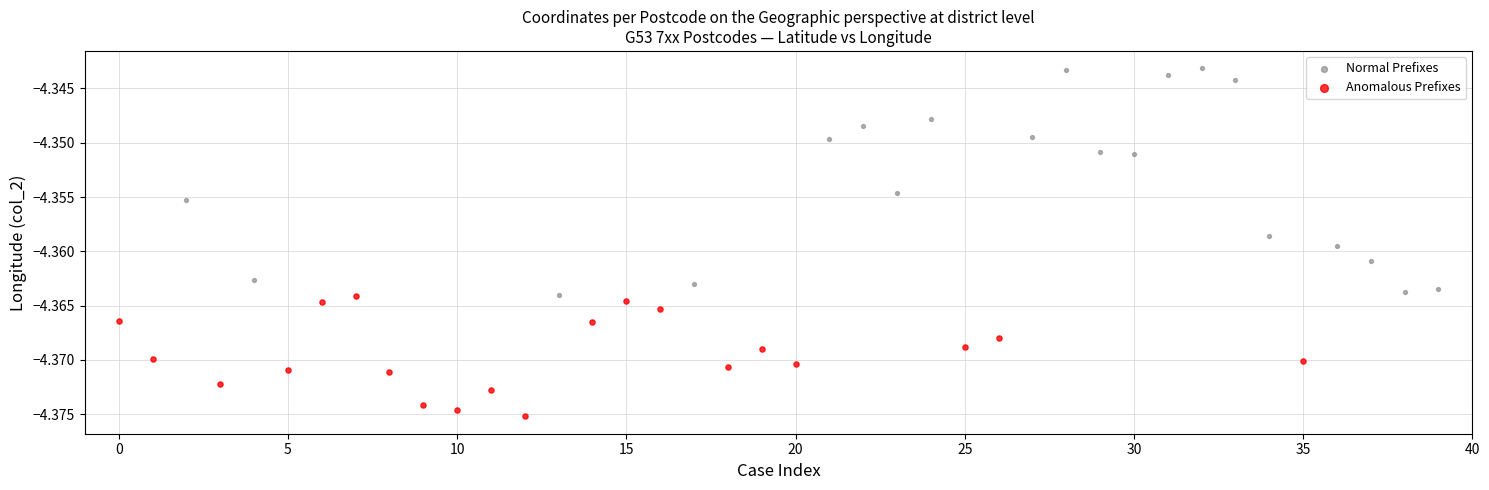

Which series has the widest spread of Y values?

Normal Prefixes